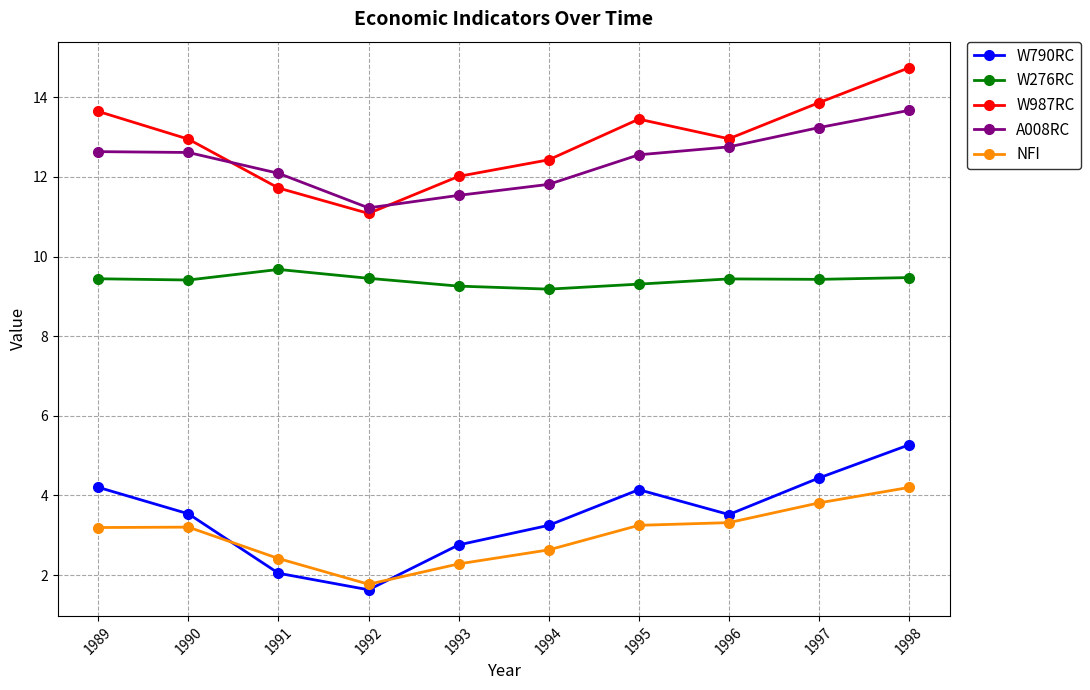

Rank the series by their maximum value, from lowest to highest.

NFI, W790RC, W276RC, A008RC, W987RC